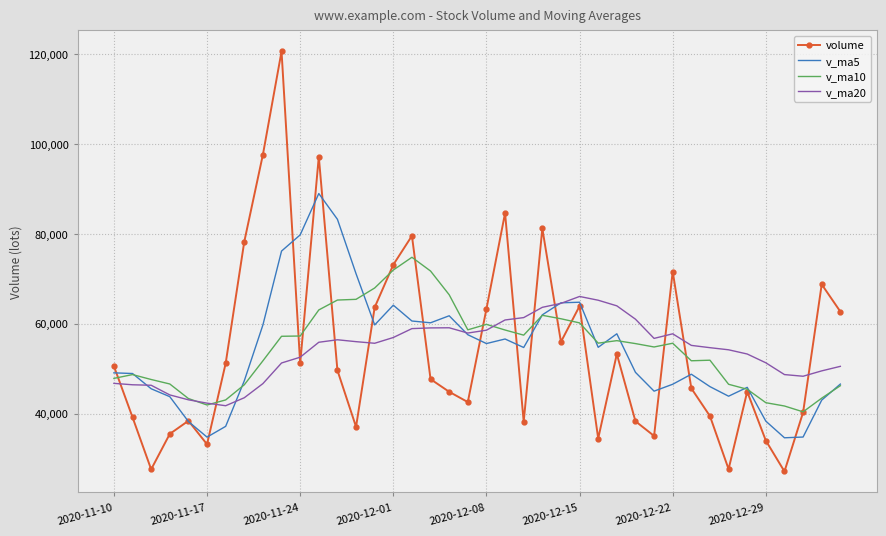

Which series has the largest range (max minus min)?

volume